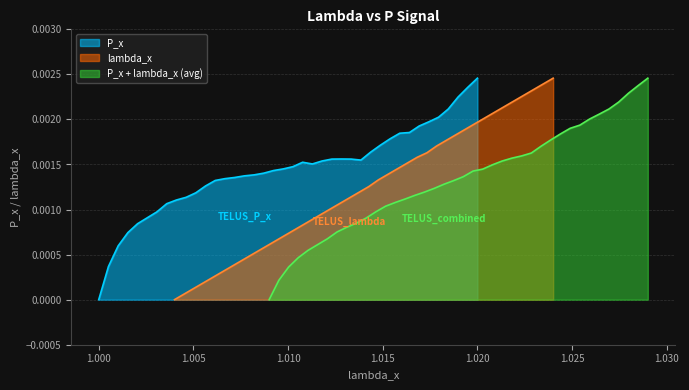

Count the number of categories in the chart.

40